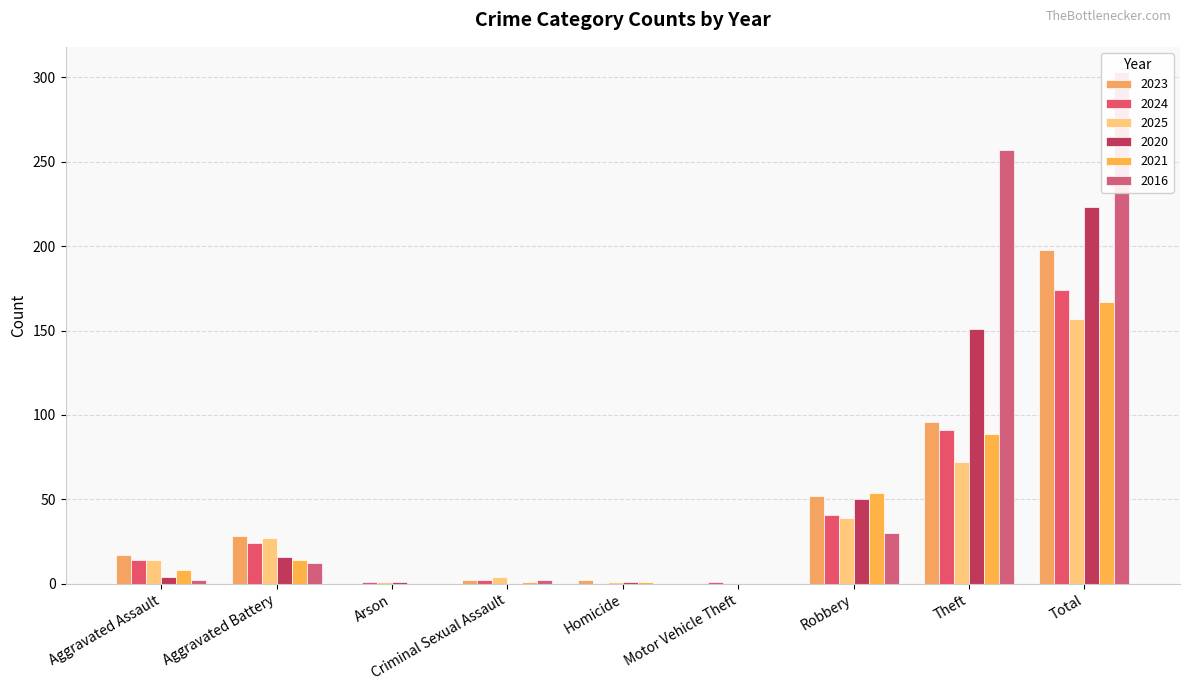

Reading left to right, extract all data points from this chart.

2023: 17	28	0	2	2	0	52	96	198
2024: 14	24	1	2	0	1	41	91	174
2025: 14	27	1	4	1	0	39	72	157
2020: 4	16	1	0	1	0	50	151	223
2021: 8	14	0	1	1	0	54	89	167
2016: 2	12	0	2	0	0	30	257	303